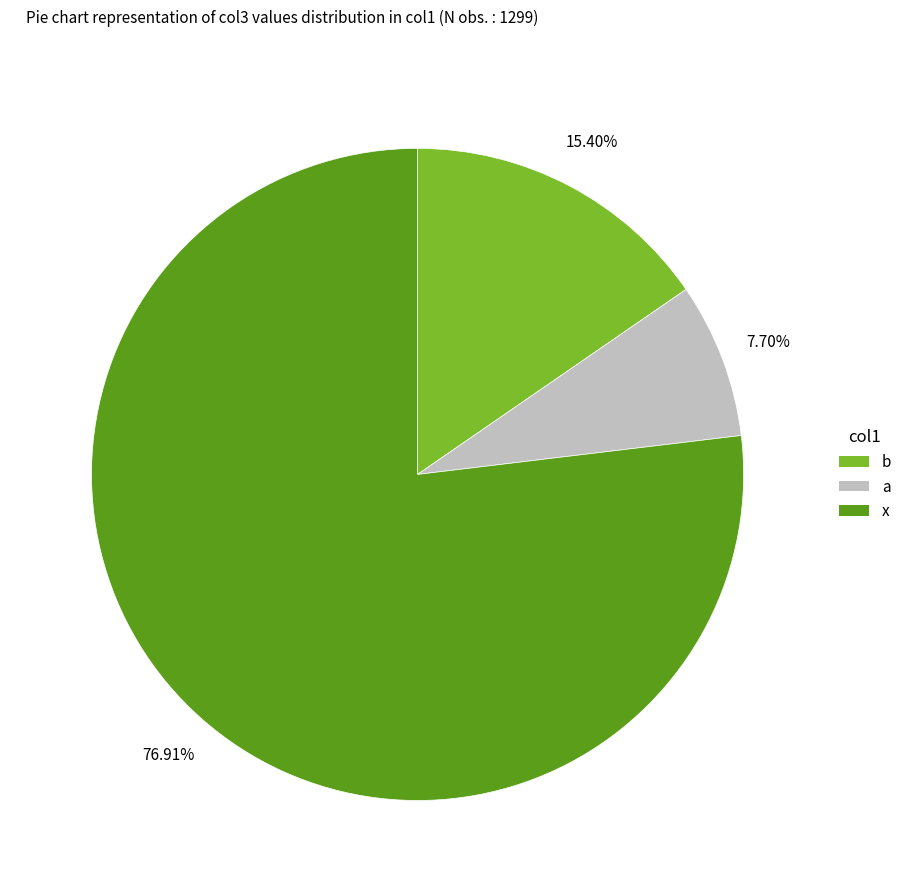

To the nearest percent, what is the average slice percentage?

33%